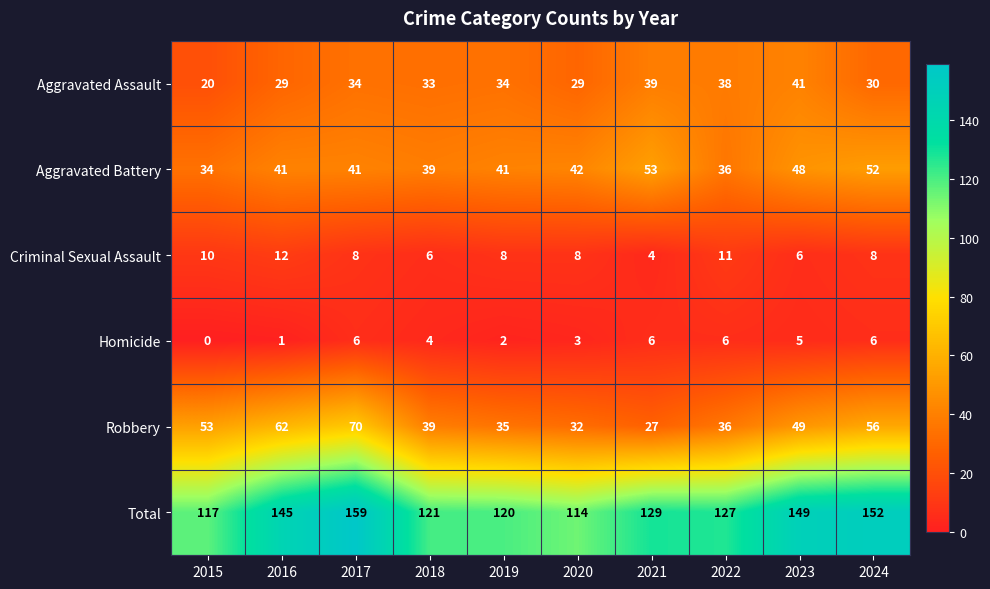

What is the approximate value of Aggravated Battery at 2022?

36